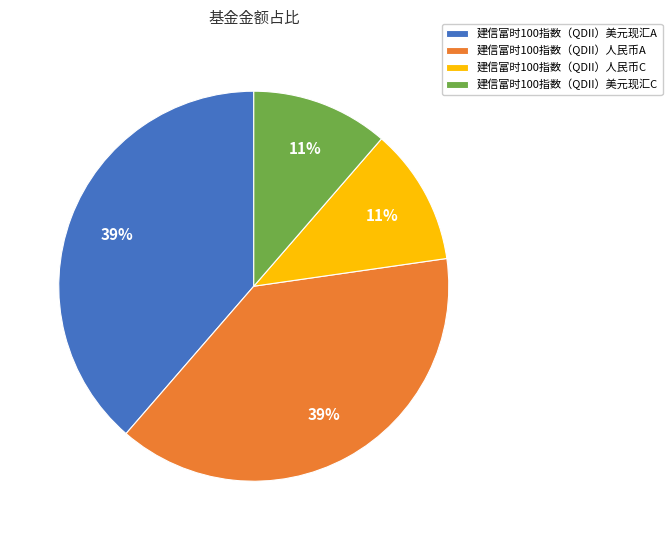

The 建信富时100指数（QDII）美元现汇C slice represents 11% of the pie. True or false?

True